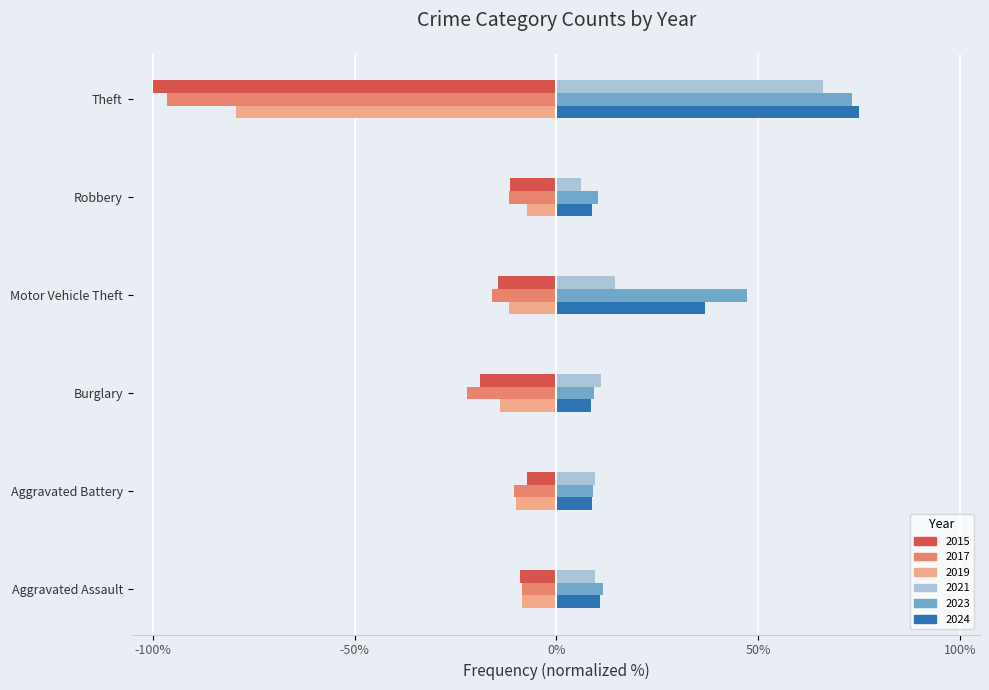

How many data points in 2021 are above 11?

3